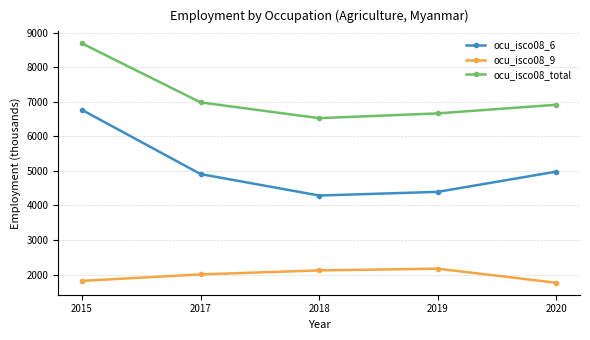

Which series has the largest total across all categories?

ocu_isco08_total